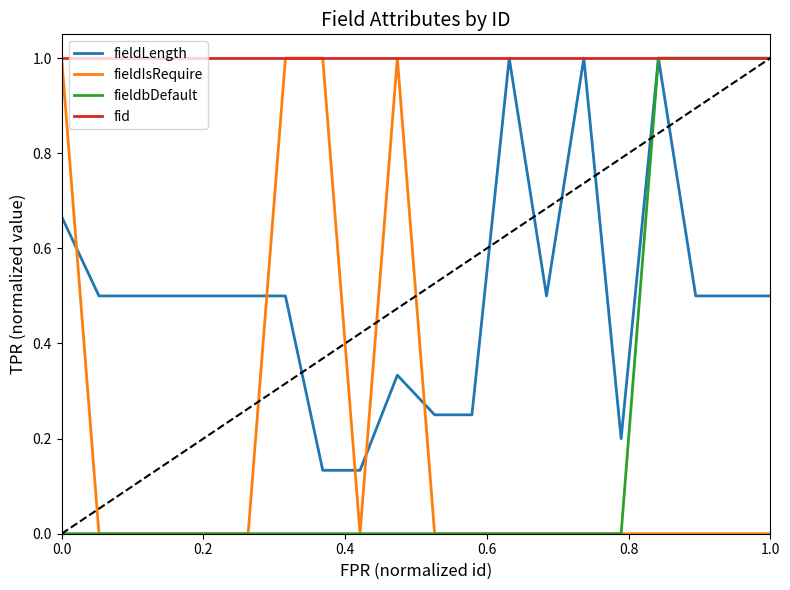

How many times do fieldIsRequire and fieldLength cross each other?

5